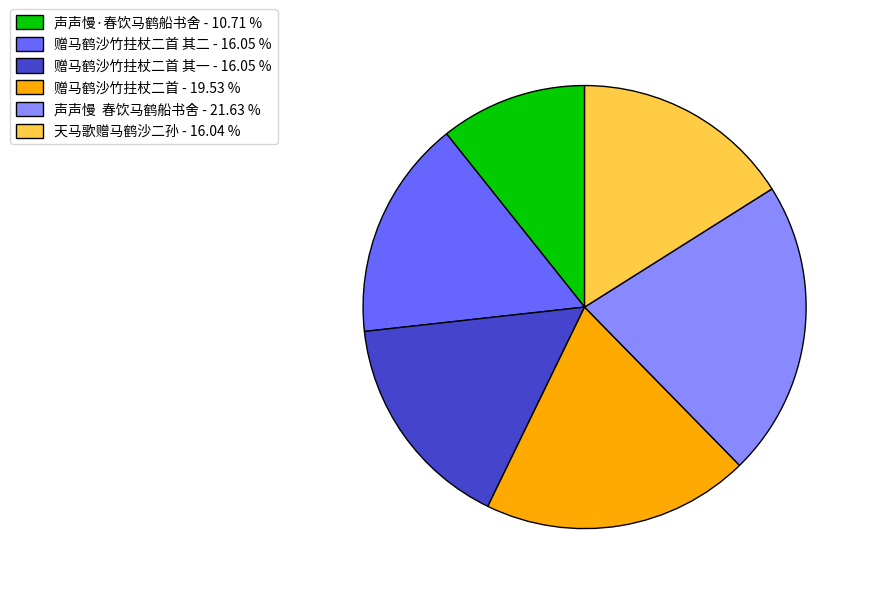

Does any single category account for the majority?

No